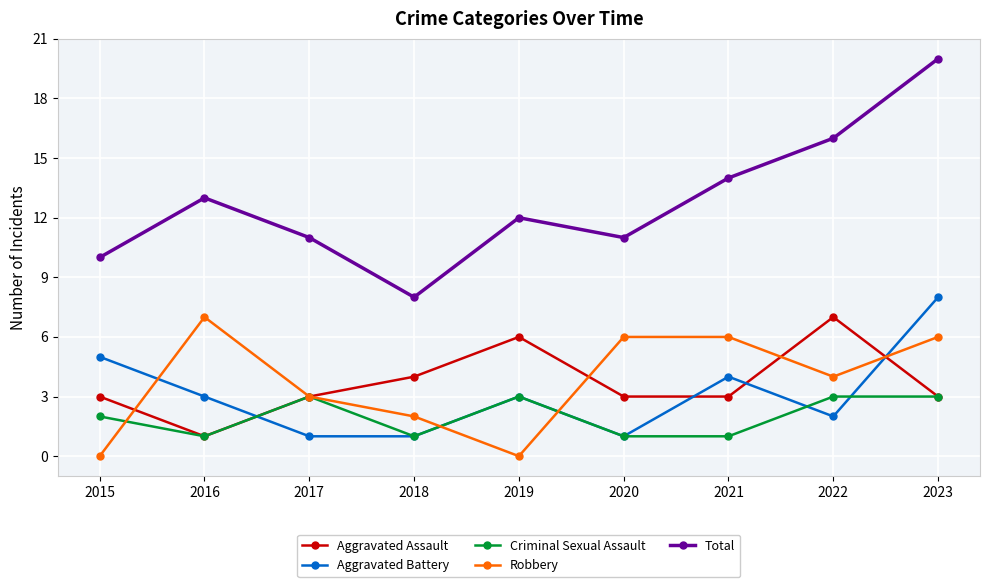

What is the spread (max minus min) of values at 2015?

10